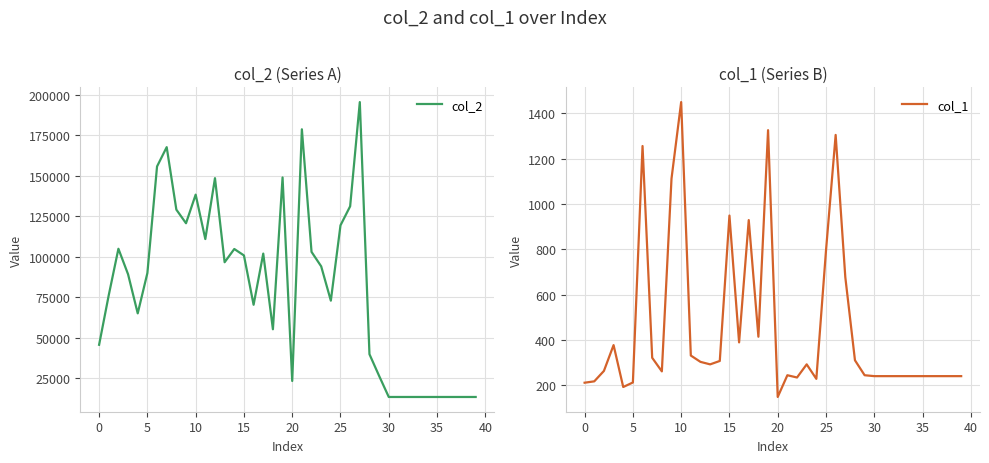

What is the highest value of the col_2 series?

195331